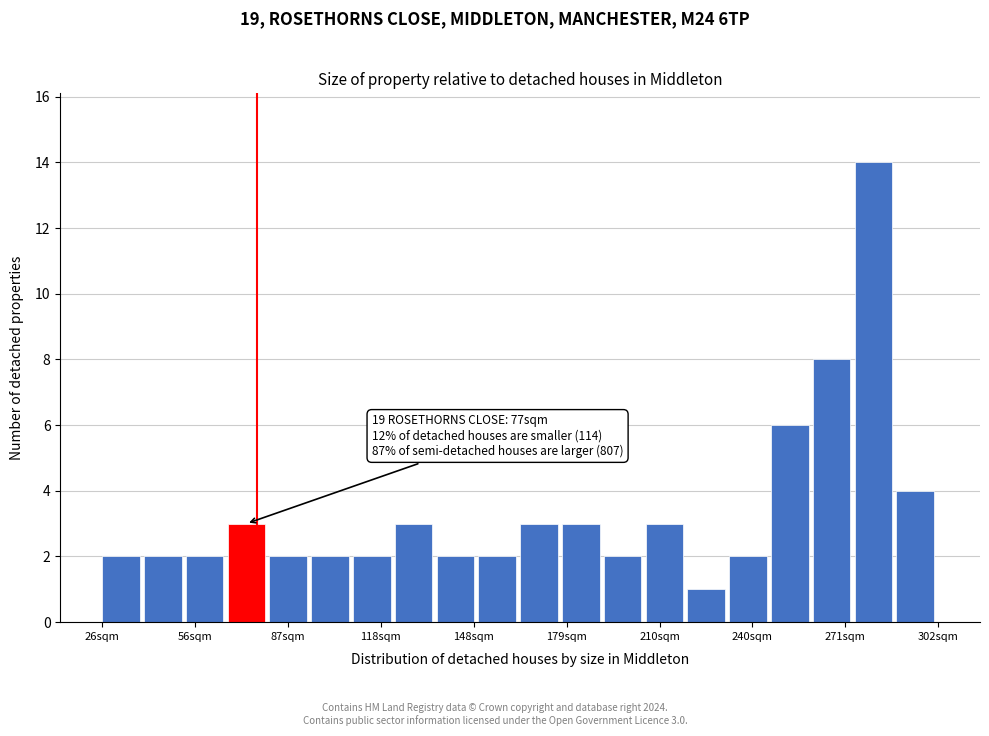

Around what value on the x-axis is the tallest bar? Give the approximate position of its centre, as read against the axis.

280